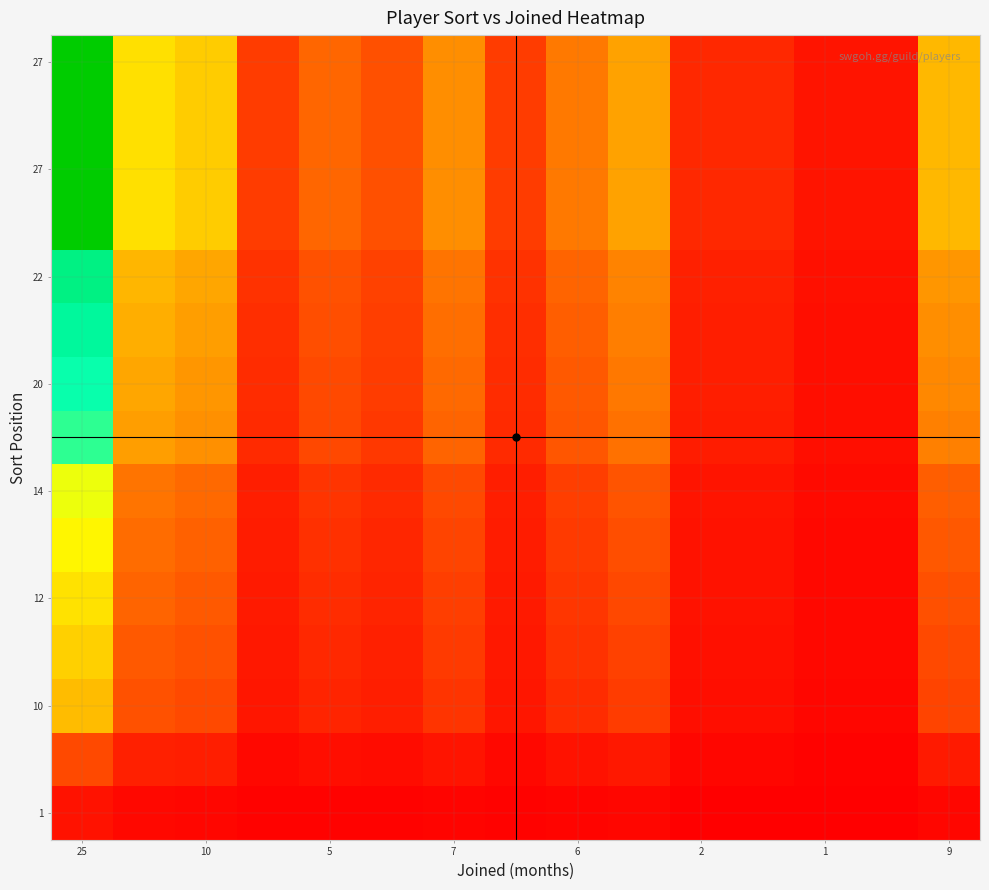

At how many categories does at least one series exceed 0?

15